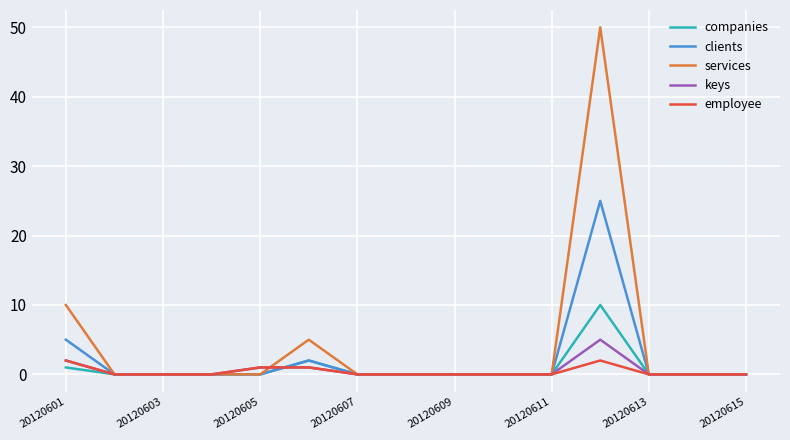

What is the maximum value shown in the chart?

50